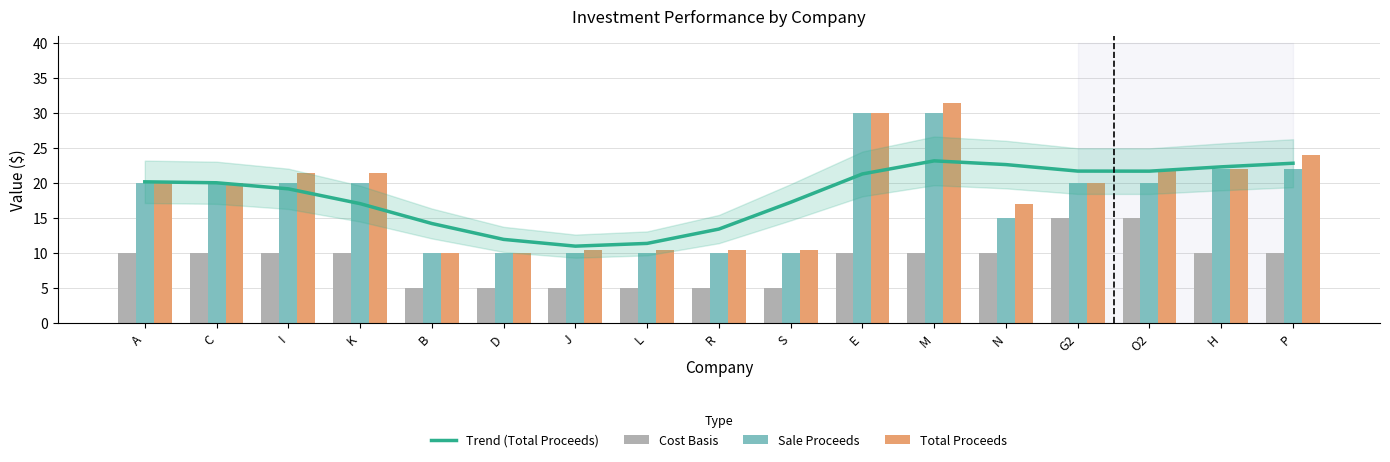

How many series are shown in this chart?

4